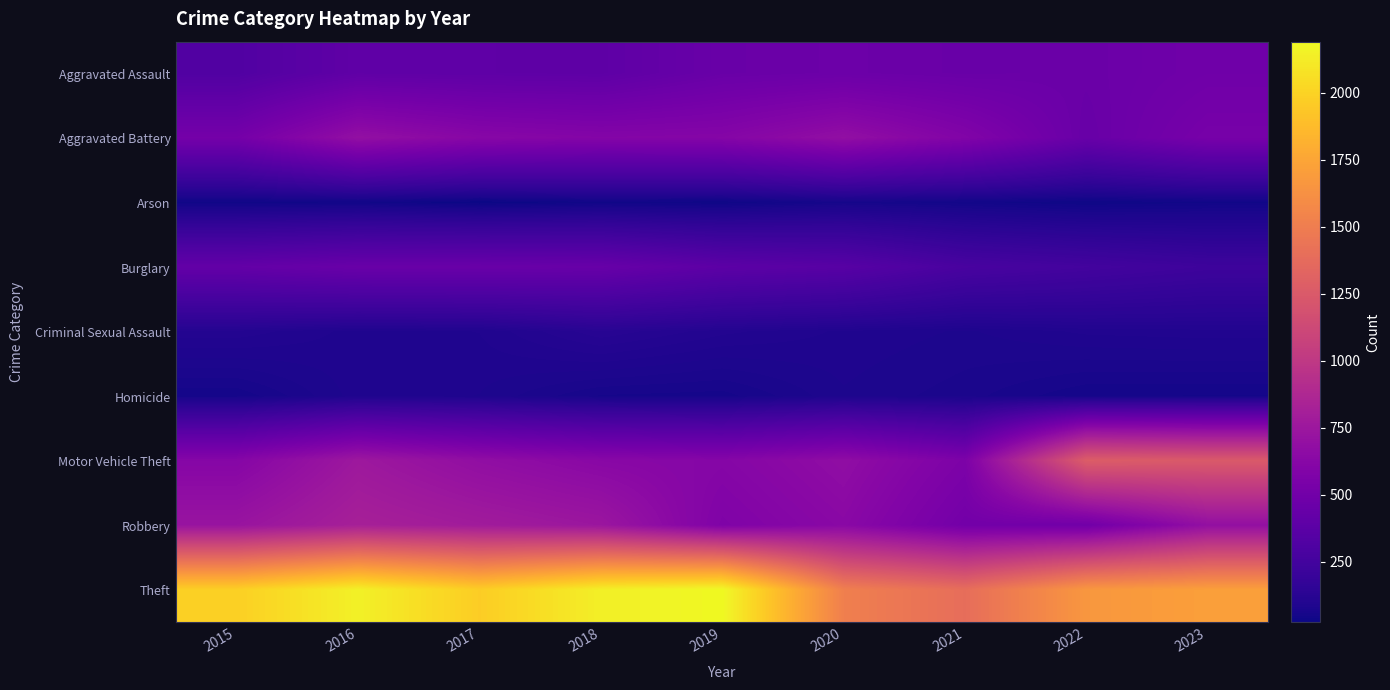

At which label does Burglary first exceed 383?

2015